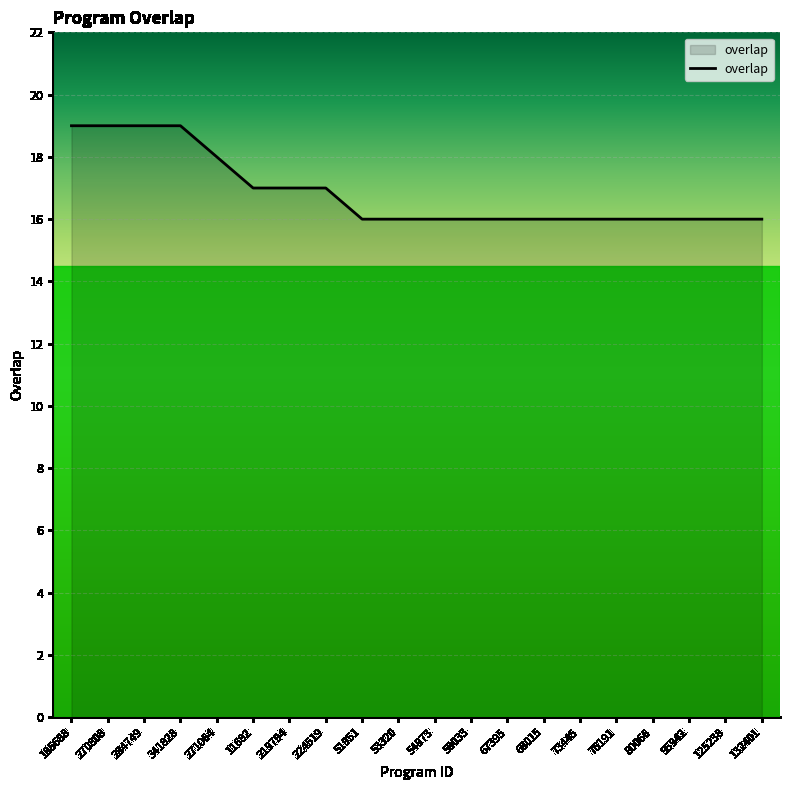

What position from the left is 76191?

16